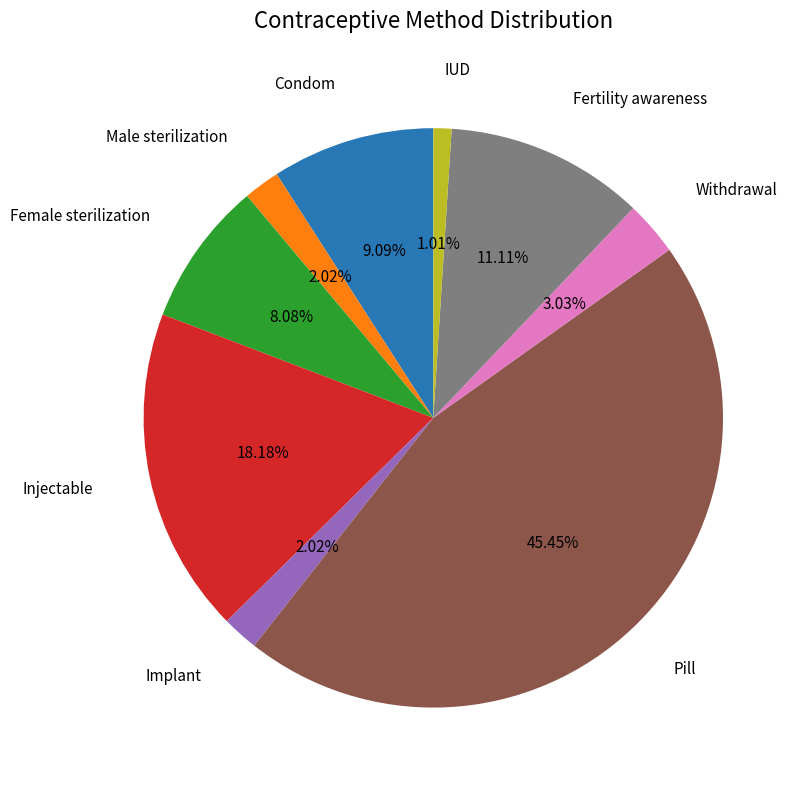

Is there a majority slice in this chart?

No